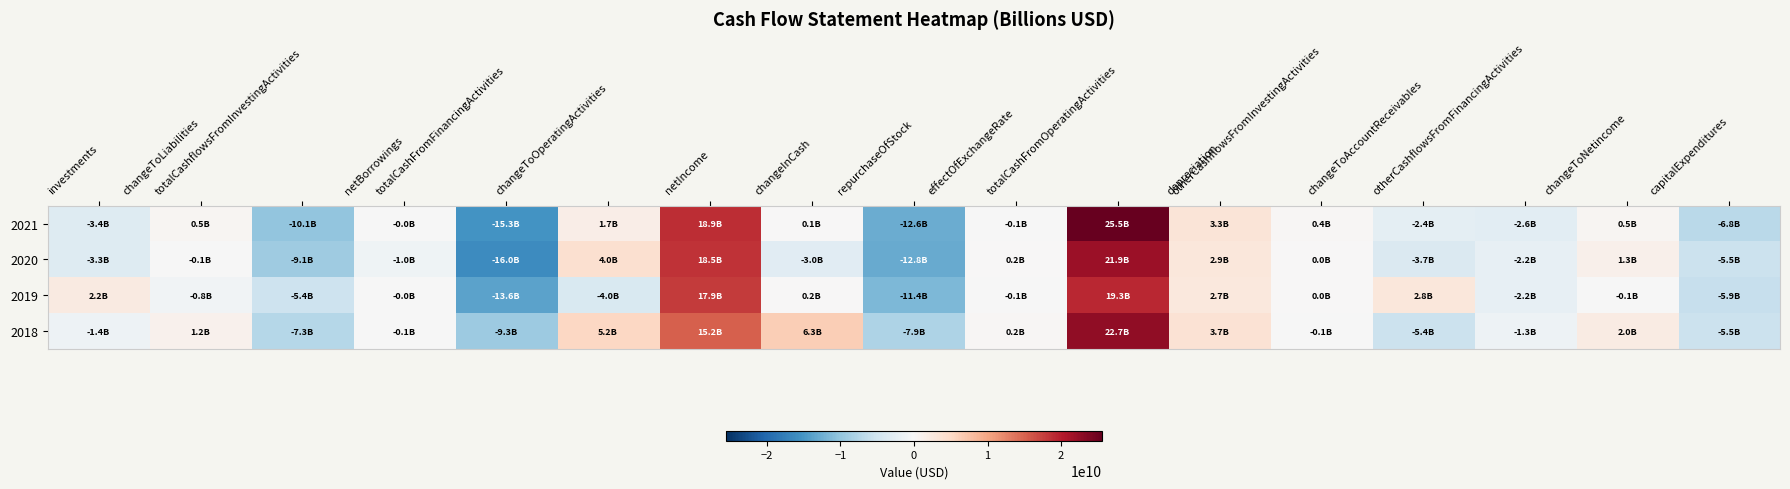

Rank the series by their maximum value, from lowest to highest.

2019, 2020, 2018, 2021